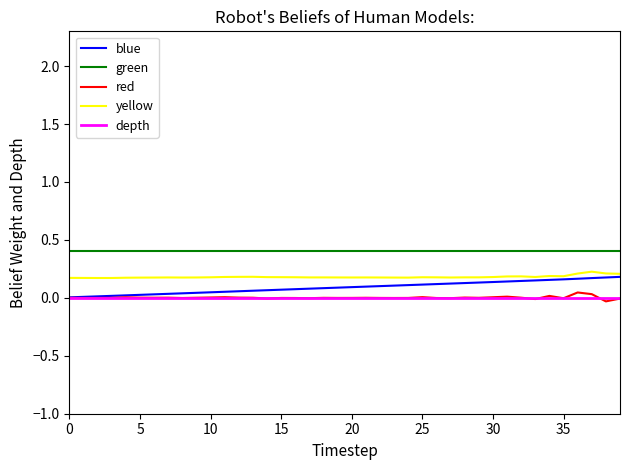

True or false: green and blue cross at least once.

False